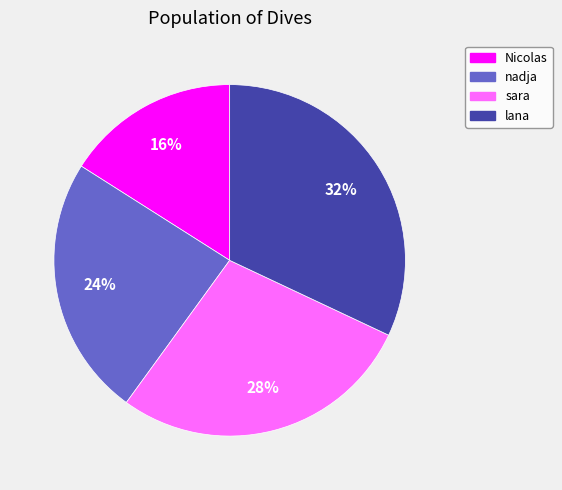

What is the largest slice in the pie chart?

lana